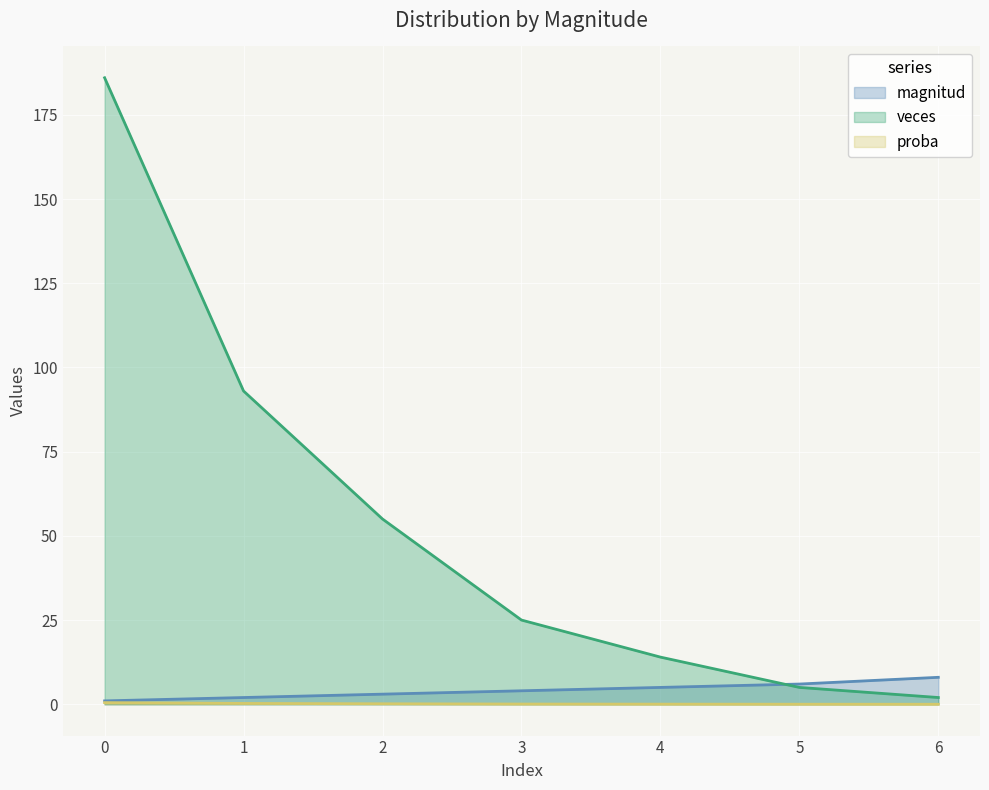

Which series has the widest spread of values?

veces